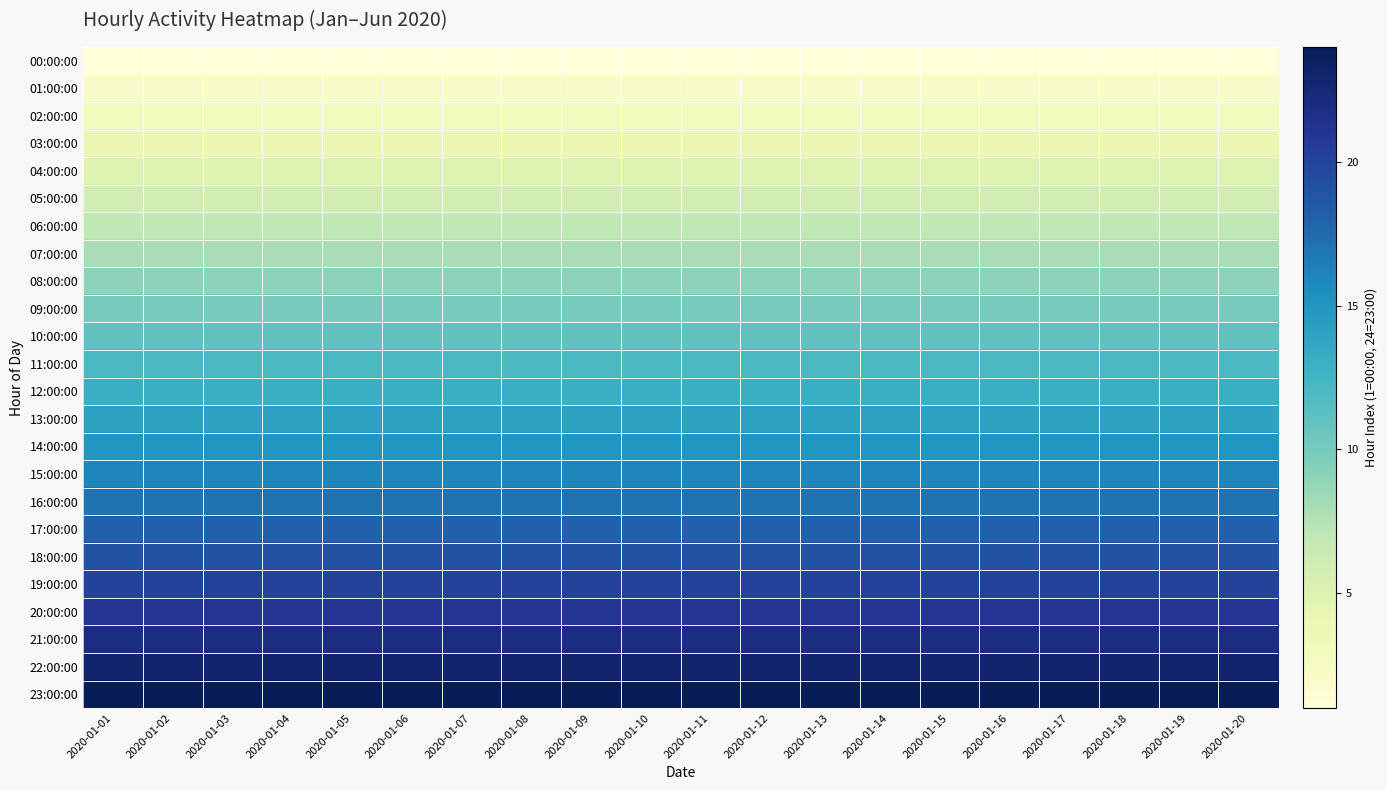

Reading right to left, what are all the values shown in this chart?

00:00:00: 2020-01-20=1	2020-01-19=1	2020-01-18=1	2020-01-17=1	2020-01-16=1	2020-01-15=1	2020-01-14=1	2020-01-13=1	2020-01-12=1	2020-01-11=1	2020-01-10=1	2020-01-09=1	2020-01-08=1	2020-01-07=1	2020-01-06=1	2020-01-05=1	2020-01-04=1	2020-01-03=1	2020-01-02=1	2020-01-01=1
01:00:00: 2020-01-20=2	2020-01-19=2	2020-01-18=2	2020-01-17=2	2020-01-16=2	2020-01-15=2	2020-01-14=2	2020-01-13=2	2020-01-12=2	2020-01-11=2	2020-01-10=2	2020-01-09=2	2020-01-08=2	2020-01-07=2	2020-01-06=2	2020-01-05=2	2020-01-04=2	2020-01-03=2	2020-01-02=2	2020-01-01=2
02:00:00: 2020-01-20=3	2020-01-19=3	2020-01-18=3	2020-01-17=3	2020-01-16=3	2020-01-15=3	2020-01-14=3	2020-01-13=3	2020-01-12=3	2020-01-11=3	2020-01-10=3	2020-01-09=3	2020-01-08=3	2020-01-07=3	2020-01-06=3	2020-01-05=3	2020-01-04=3	2020-01-03=3	2020-01-02=3	2020-01-01=3
03:00:00: 2020-01-20=4	2020-01-19=4	2020-01-18=4	2020-01-17=4	2020-01-16=4	2020-01-15=4	2020-01-14=4	2020-01-13=4	2020-01-12=4	2020-01-11=4	2020-01-10=4	2020-01-09=4	2020-01-08=4	2020-01-07=4	2020-01-06=4	2020-01-05=4	2020-01-04=4	2020-01-03=4	2020-01-02=4	2020-01-01=4
04:00:00: 2020-01-20=5	2020-01-19=5	2020-01-18=5	2020-01-17=5	2020-01-16=5	2020-01-15=5	2020-01-14=5	2020-01-13=5	2020-01-12=5	2020-01-11=5	2020-01-10=5	2020-01-09=5	2020-01-08=5	2020-01-07=5	2020-01-06=5	2020-01-05=5	2020-01-04=5	2020-01-03=5	2020-01-02=5	2020-01-01=5
05:00:00: 2020-01-20=6	2020-01-19=6	2020-01-18=6	2020-01-17=6	2020-01-16=6	2020-01-15=6	2020-01-14=6	2020-01-13=6	2020-01-12=6	2020-01-11=6	2020-01-10=6	2020-01-09=6	2020-01-08=6	2020-01-07=6	2020-01-06=6	2020-01-05=6	2020-01-04=6	2020-01-03=6	2020-01-02=6	2020-01-01=6
06:00:00: 2020-01-20=7	2020-01-19=7	2020-01-18=7	2020-01-17=7	2020-01-16=7	2020-01-15=7	2020-01-14=7	2020-01-13=7	2020-01-12=7	2020-01-11=7	2020-01-10=7	2020-01-09=7	2020-01-08=7	2020-01-07=7	2020-01-06=7	2020-01-05=7	2020-01-04=7	2020-01-03=7	2020-01-02=7	2020-01-01=7
07:00:00: 2020-01-20=8	2020-01-19=8	2020-01-18=8	2020-01-17=8	2020-01-16=8	2020-01-15=8	2020-01-14=8	2020-01-13=8	2020-01-12=8	2020-01-11=8	2020-01-10=8	2020-01-09=8	2020-01-08=8	2020-01-07=8	2020-01-06=8	2020-01-05=8	2020-01-04=8	2020-01-03=8	2020-01-02=8	2020-01-01=8
08:00:00: 2020-01-20=9	2020-01-19=9	2020-01-18=9	2020-01-17=9	2020-01-16=9	2020-01-15=9	2020-01-14=9	2020-01-13=9	2020-01-12=9	2020-01-11=9	2020-01-10=9	2020-01-09=9	2020-01-08=9	2020-01-07=9	2020-01-06=9	2020-01-05=9	2020-01-04=9	2020-01-03=9	2020-01-02=9	2020-01-01=9
09:00:00: 2020-01-20=10	2020-01-19=10	2020-01-18=10	2020-01-17=10	2020-01-16=10	2020-01-15=10	2020-01-14=10	2020-01-13=10	2020-01-12=10	2020-01-11=10	2020-01-10=10	2020-01-09=10	2020-01-08=10	2020-01-07=10	2020-01-06=10	2020-01-05=10	2020-01-04=10	2020-01-03=10	2020-01-02=10	2020-01-01=10
10:00:00: 2020-01-20=11	2020-01-19=11	2020-01-18=11	2020-01-17=11	2020-01-16=11	2020-01-15=11	2020-01-14=11	2020-01-13=11	2020-01-12=11	2020-01-11=11	2020-01-10=11	2020-01-09=11	2020-01-08=11	2020-01-07=11	2020-01-06=11	2020-01-05=11	2020-01-04=11	2020-01-03=11	2020-01-02=11	2020-01-01=11
11:00:00: 2020-01-20=12	2020-01-19=12	2020-01-18=12	2020-01-17=12	2020-01-16=12	2020-01-15=12	2020-01-14=12	2020-01-13=12	2020-01-12=12	2020-01-11=12	2020-01-10=12	2020-01-09=12	2020-01-08=12	2020-01-07=12	2020-01-06=12	2020-01-05=12	2020-01-04=12	2020-01-03=12	2020-01-02=12	2020-01-01=12
12:00:00: 2020-01-20=13	2020-01-19=13	2020-01-18=13	2020-01-17=13	2020-01-16=13	2020-01-15=13	2020-01-14=13	2020-01-13=13	2020-01-12=13	2020-01-11=13	2020-01-10=13	2020-01-09=13	2020-01-08=13	2020-01-07=13	2020-01-06=13	2020-01-05=13	2020-01-04=13	2020-01-03=13	2020-01-02=13	2020-01-01=13
13:00:00: 2020-01-20=14	2020-01-19=14	2020-01-18=14	2020-01-17=14	2020-01-16=14	2020-01-15=14	2020-01-14=14	2020-01-13=14	2020-01-12=14	2020-01-11=14	2020-01-10=14	2020-01-09=14	2020-01-08=14	2020-01-07=14	2020-01-06=14	2020-01-05=14	2020-01-04=14	2020-01-03=14	2020-01-02=14	2020-01-01=14
14:00:00: 2020-01-20=15	2020-01-19=15	2020-01-18=15	2020-01-17=15	2020-01-16=15	2020-01-15=15	2020-01-14=15	2020-01-13=15	2020-01-12=15	2020-01-11=15	2020-01-10=15	2020-01-09=15	2020-01-08=15	2020-01-07=15	2020-01-06=15	2020-01-05=15	2020-01-04=15	2020-01-03=15	2020-01-02=15	2020-01-01=15
15:00:00: 2020-01-20=16	2020-01-19=16	2020-01-18=16	2020-01-17=16	2020-01-16=16	2020-01-15=16	2020-01-14=16	2020-01-13=16	2020-01-12=16	2020-01-11=16	2020-01-10=16	2020-01-09=16	2020-01-08=16	2020-01-07=16	2020-01-06=16	2020-01-05=16	2020-01-04=16	2020-01-03=16	2020-01-02=16	2020-01-01=16
16:00:00: 2020-01-20=17	2020-01-19=17	2020-01-18=17	2020-01-17=17	2020-01-16=17	2020-01-15=17	2020-01-14=17	2020-01-13=17	2020-01-12=17	2020-01-11=17	2020-01-10=17	2020-01-09=17	2020-01-08=17	2020-01-07=17	2020-01-06=17	2020-01-05=17	2020-01-04=17	2020-01-03=17	2020-01-02=17	2020-01-01=17
17:00:00: 2020-01-20=18	2020-01-19=18	2020-01-18=18	2020-01-17=18	2020-01-16=18	2020-01-15=18	2020-01-14=18	2020-01-13=18	2020-01-12=18	2020-01-11=18	2020-01-10=18	2020-01-09=18	2020-01-08=18	2020-01-07=18	2020-01-06=18	2020-01-05=18	2020-01-04=18	2020-01-03=18	2020-01-02=18	2020-01-01=18
18:00:00: 2020-01-20=19	2020-01-19=19	2020-01-18=19	2020-01-17=19	2020-01-16=19	2020-01-15=19	2020-01-14=19	2020-01-13=19	2020-01-12=19	2020-01-11=19	2020-01-10=19	2020-01-09=19	2020-01-08=19	2020-01-07=19	2020-01-06=19	2020-01-05=19	2020-01-04=19	2020-01-03=19	2020-01-02=19	2020-01-01=19
19:00:00: 2020-01-20=20	2020-01-19=20	2020-01-18=20	2020-01-17=20	2020-01-16=20	2020-01-15=20	2020-01-14=20	2020-01-13=20	2020-01-12=20	2020-01-11=20	2020-01-10=20	2020-01-09=20	2020-01-08=20	2020-01-07=20	2020-01-06=20	2020-01-05=20	2020-01-04=20	2020-01-03=20	2020-01-02=20	2020-01-01=20
20:00:00: 2020-01-20=21	2020-01-19=21	2020-01-18=21	2020-01-17=21	2020-01-16=21	2020-01-15=21	2020-01-14=21	2020-01-13=21	2020-01-12=21	2020-01-11=21	2020-01-10=21	2020-01-09=21	2020-01-08=21	2020-01-07=21	2020-01-06=21	2020-01-05=21	2020-01-04=21	2020-01-03=21	2020-01-02=21	2020-01-01=21
21:00:00: 2020-01-20=22	2020-01-19=22	2020-01-18=22	2020-01-17=22	2020-01-16=22	2020-01-15=22	2020-01-14=22	2020-01-13=22	2020-01-12=22	2020-01-11=22	2020-01-10=22	2020-01-09=22	2020-01-08=22	2020-01-07=22	2020-01-06=22	2020-01-05=22	2020-01-04=22	2020-01-03=22	2020-01-02=22	2020-01-01=22
22:00:00: 2020-01-20=23	2020-01-19=23	2020-01-18=23	2020-01-17=23	2020-01-16=23	2020-01-15=23	2020-01-14=23	2020-01-13=23	2020-01-12=23	2020-01-11=23	2020-01-10=23	2020-01-09=23	2020-01-08=23	2020-01-07=23	2020-01-06=23	2020-01-05=23	2020-01-04=23	2020-01-03=23	2020-01-02=23	2020-01-01=23
23:00:00: 2020-01-20=24	2020-01-19=24	2020-01-18=24	2020-01-17=24	2020-01-16=24	2020-01-15=24	2020-01-14=24	2020-01-13=24	2020-01-12=24	2020-01-11=24	2020-01-10=24	2020-01-09=24	2020-01-08=24	2020-01-07=24	2020-01-06=24	2020-01-05=24	2020-01-04=24	2020-01-03=24	2020-01-02=24	2020-01-01=24